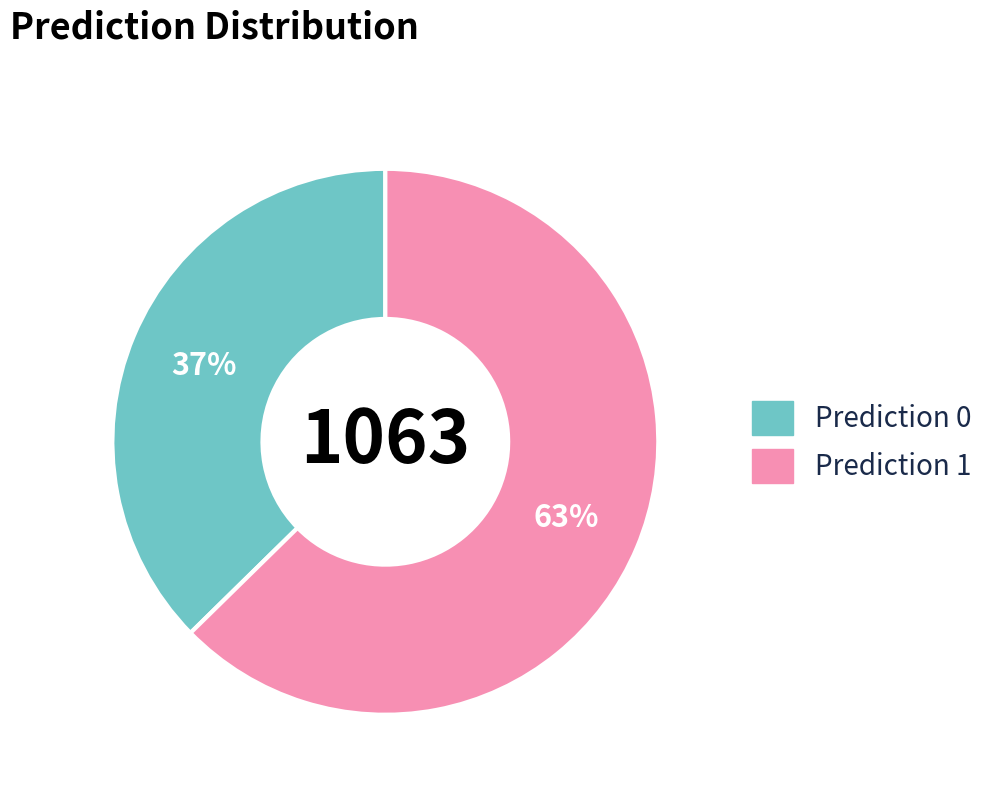

Is there a majority slice in this chart?

Yes